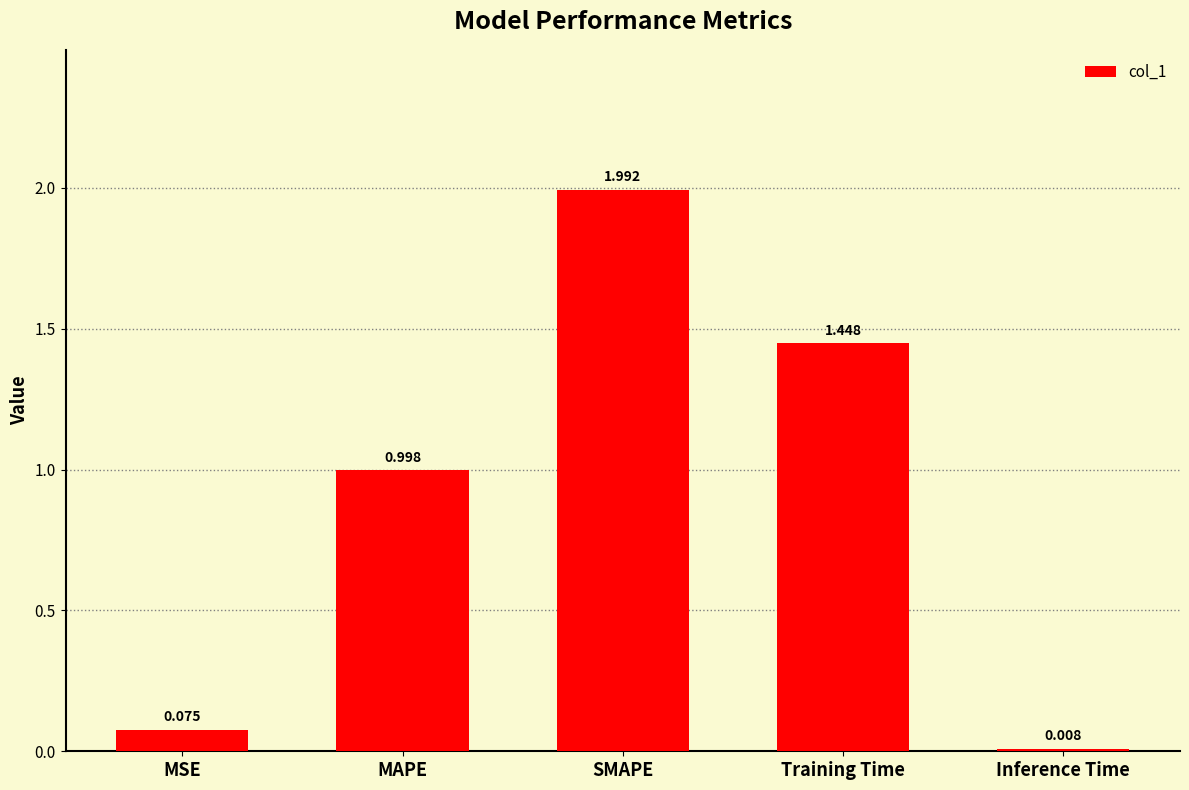

Which category has the highest value across all series?

SMAPE